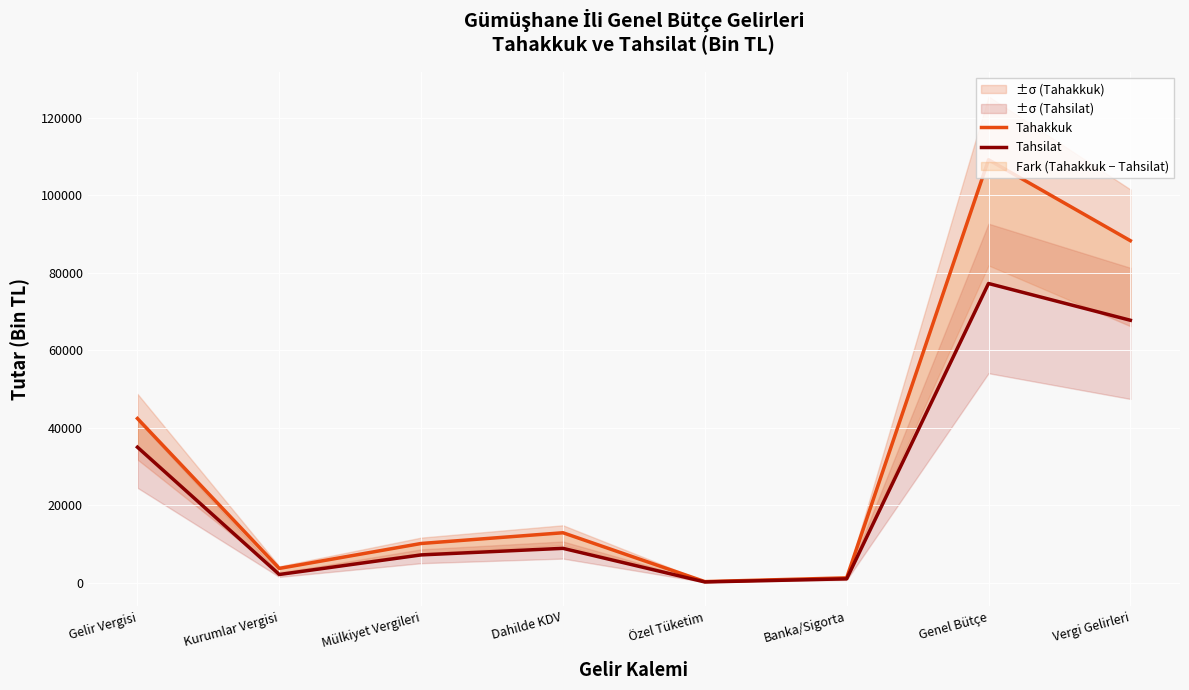

What is the average value of the Tahakkuk series?

33476